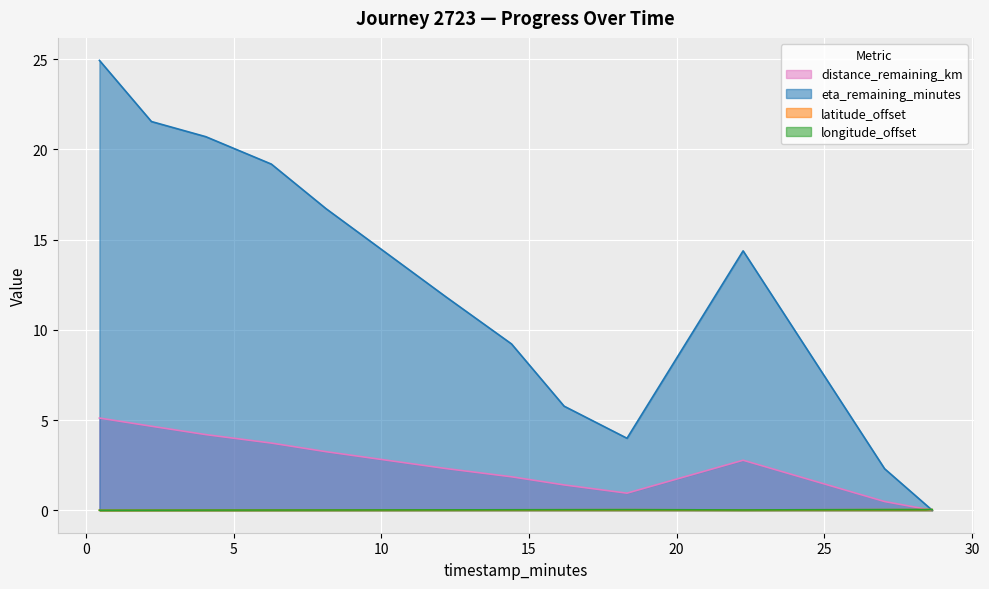

Does the chart display data point markers on the line(s)?

No